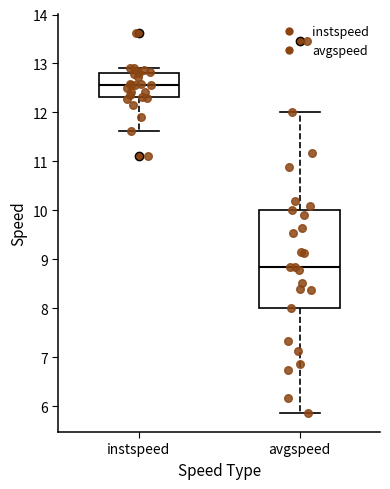

Reading left to right, read every box against the y-axis: the position of its median line, the range the box covers, and the ends of its whiskers. The values are not printed on the chart, so give them approximately, as read against the axis.

instspeed: median 12.6, box 12.3 to 12.8, whiskers 11.6 to 12.9
avgspeed: median 8.8, box 8.0 to 10.0, whiskers 5.9 to 12.0